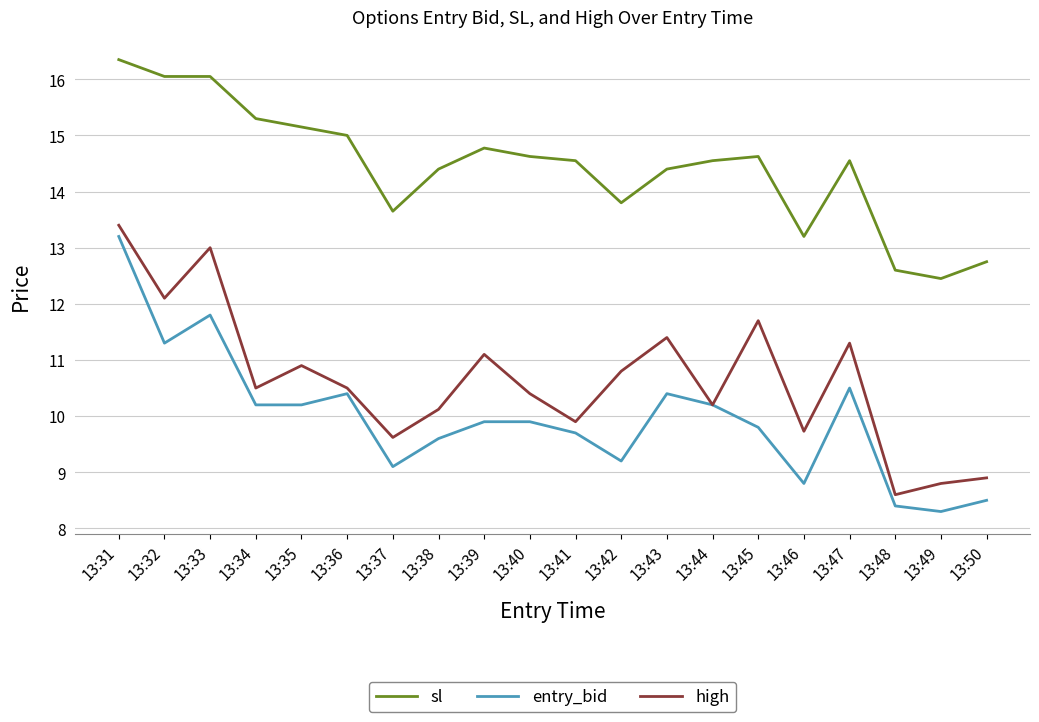

At how many categories does at least one series exceed 12?

20